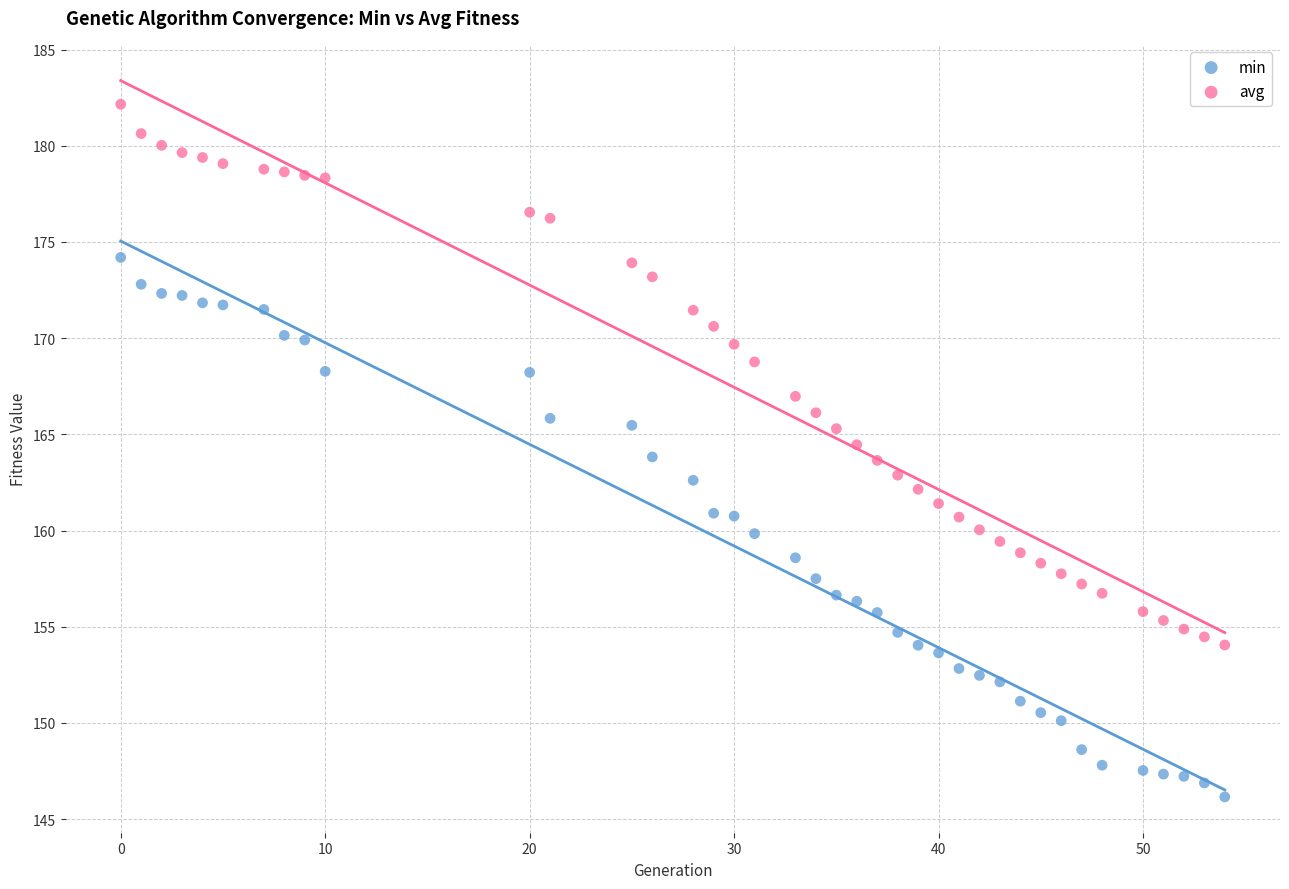

Which series reaches the minimum Y coordinate?

min